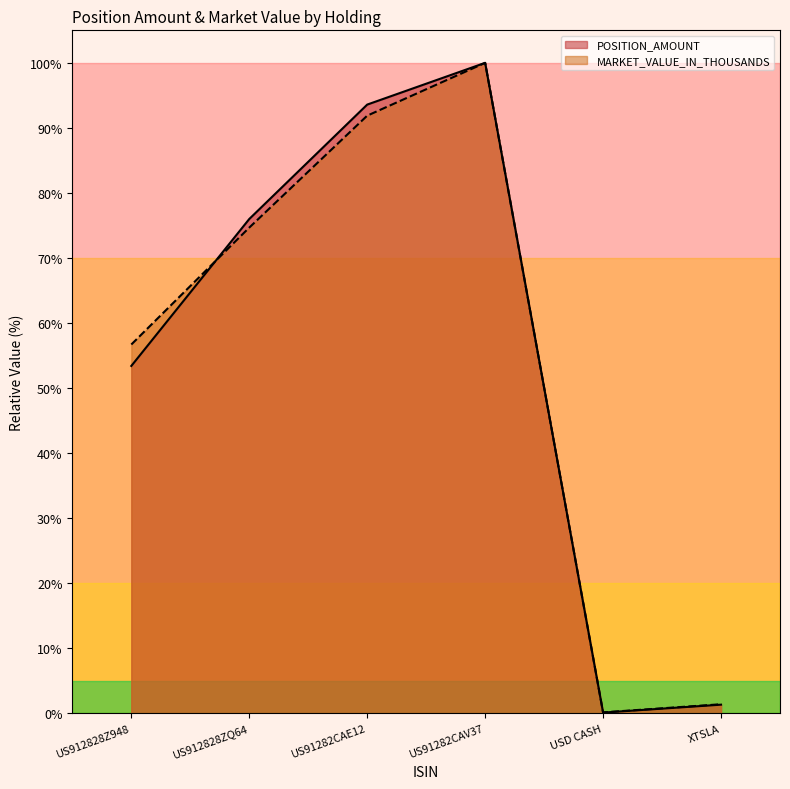

Does the chart have visible grid lines?

No